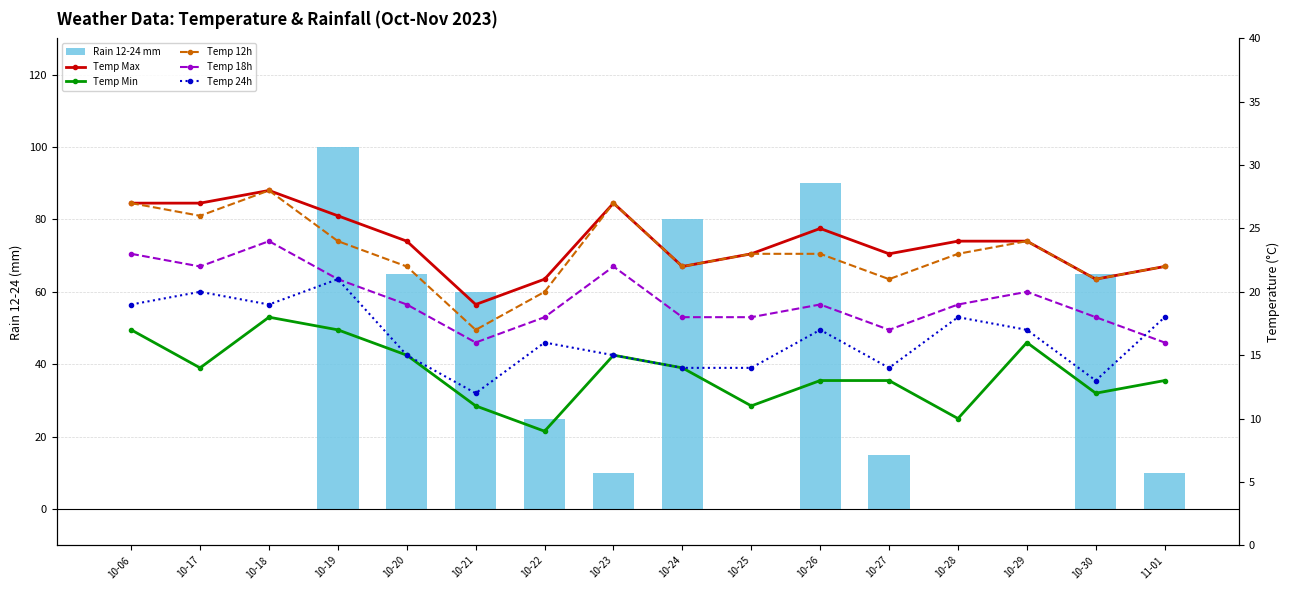

Does the chart contain any negative values?

No